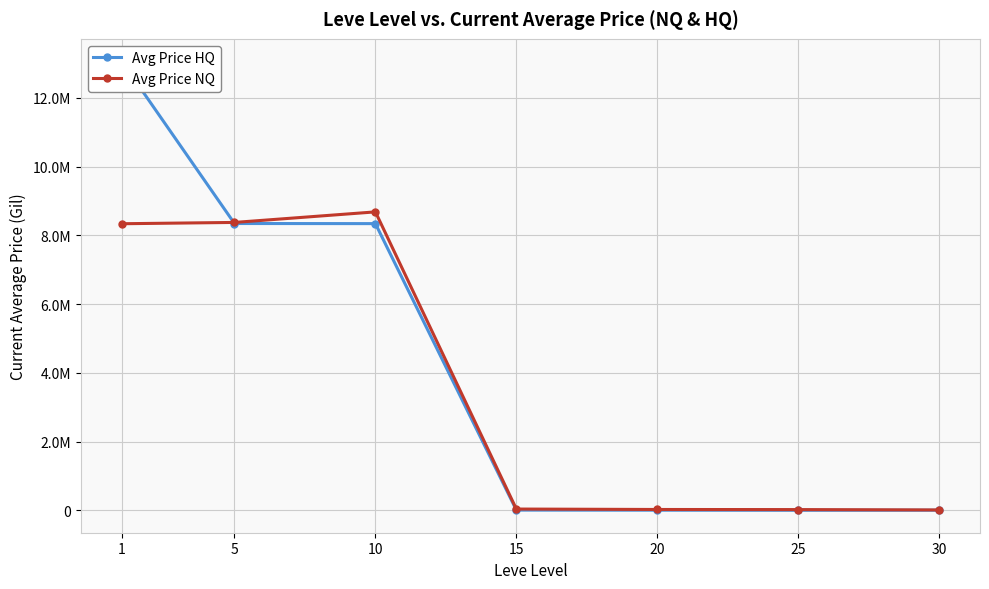

How many data points in Avg Price NQ are less than 36235?

3